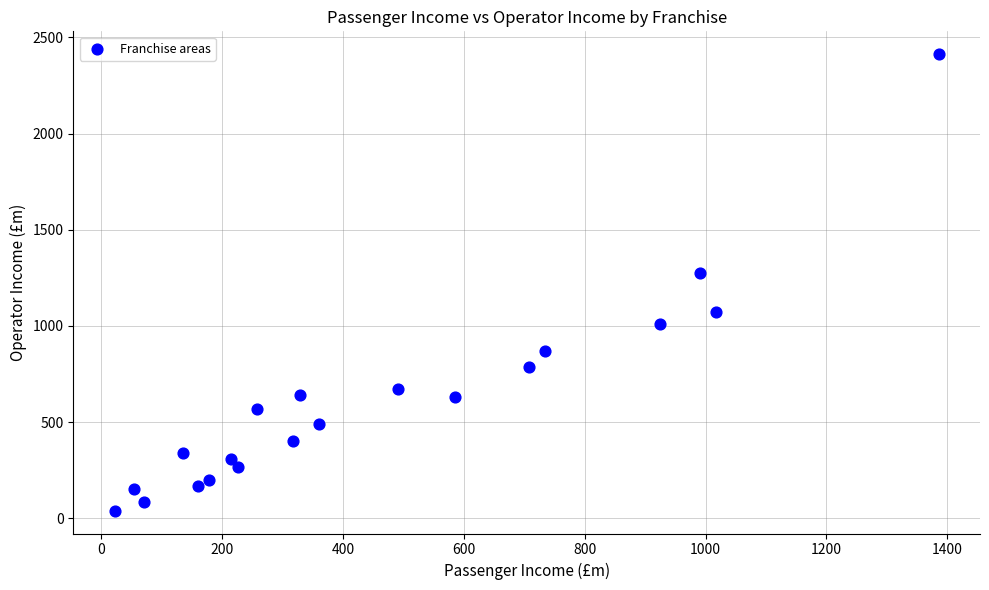

What Y value in the scatter plot is closest to 1226?

1275.1